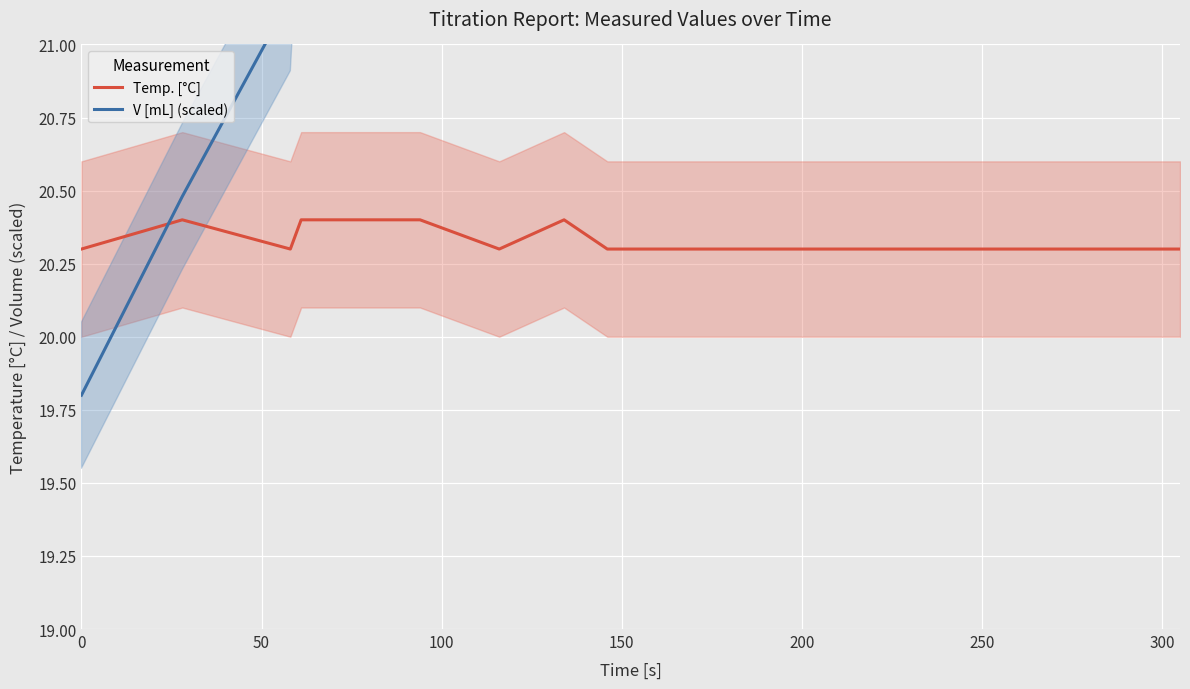

Where do Temp. [°C] and V [mL] (scaled) first cross each other?

0 and 50